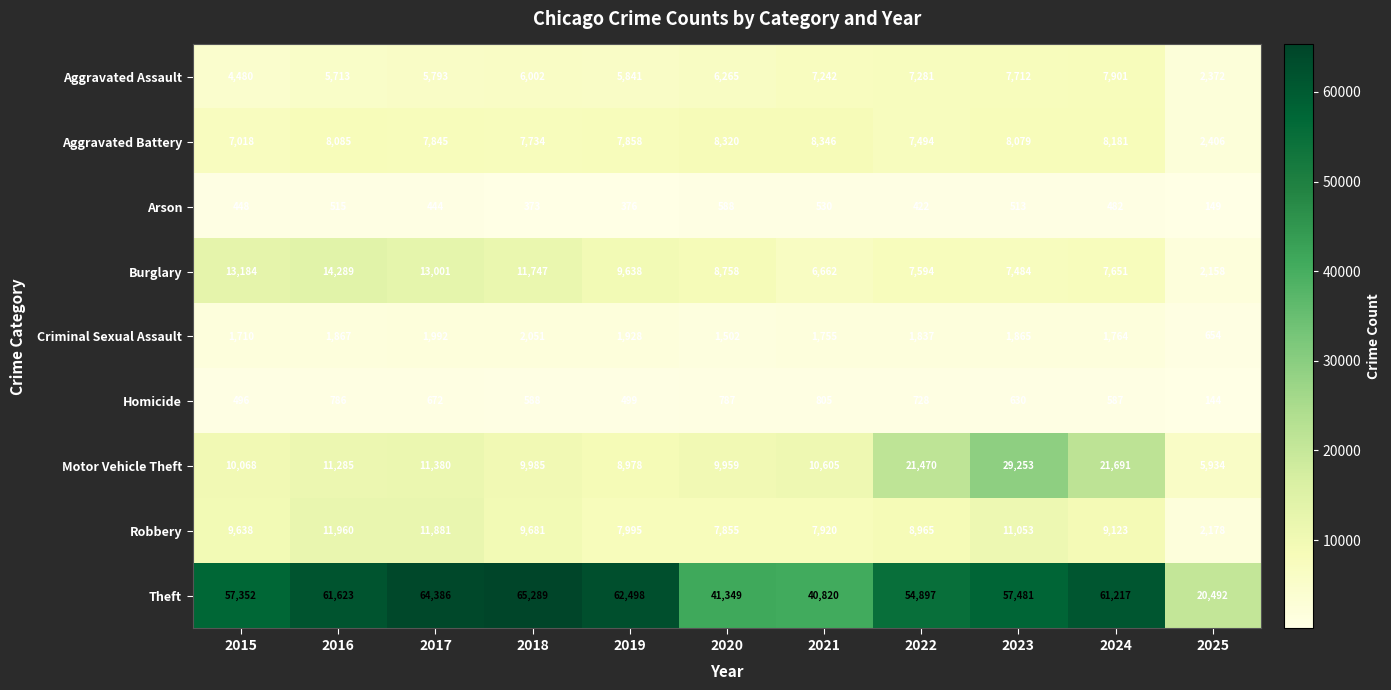

Is it true that Aggravated Assault equals 13702 at 2023?

False